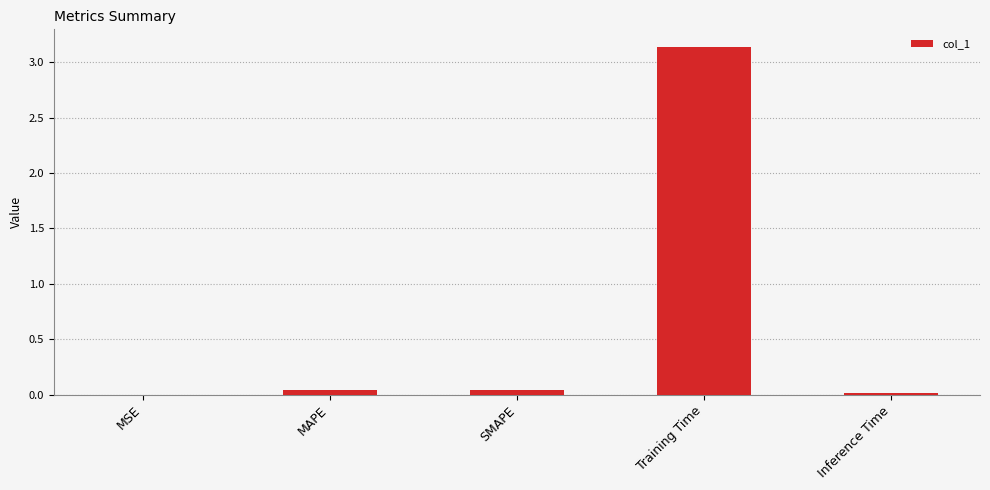

Is it true that the value at SMAPE is 0.0?

True